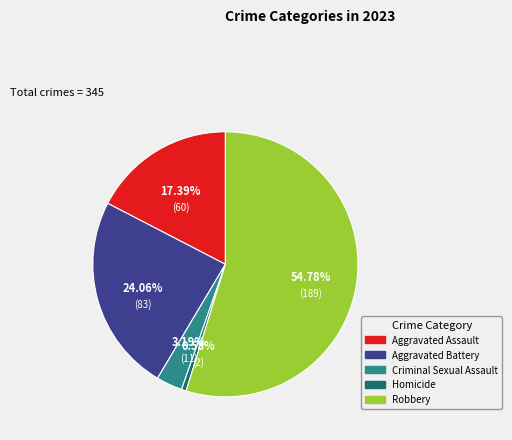

Which slice is the smallest?

Homicide